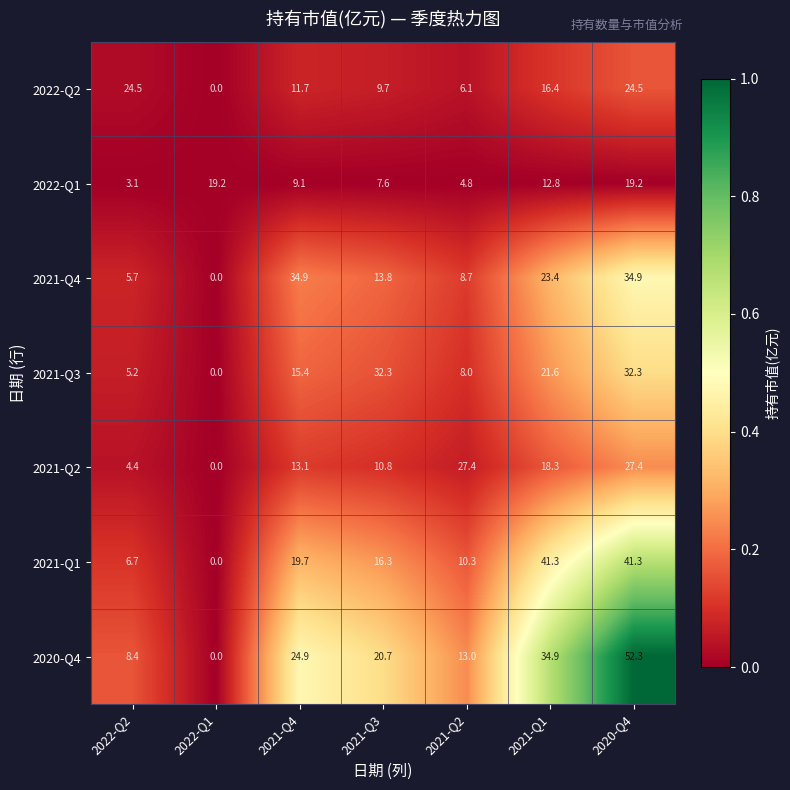

Which label corresponds to the largest value in the chart?

2020-Q4